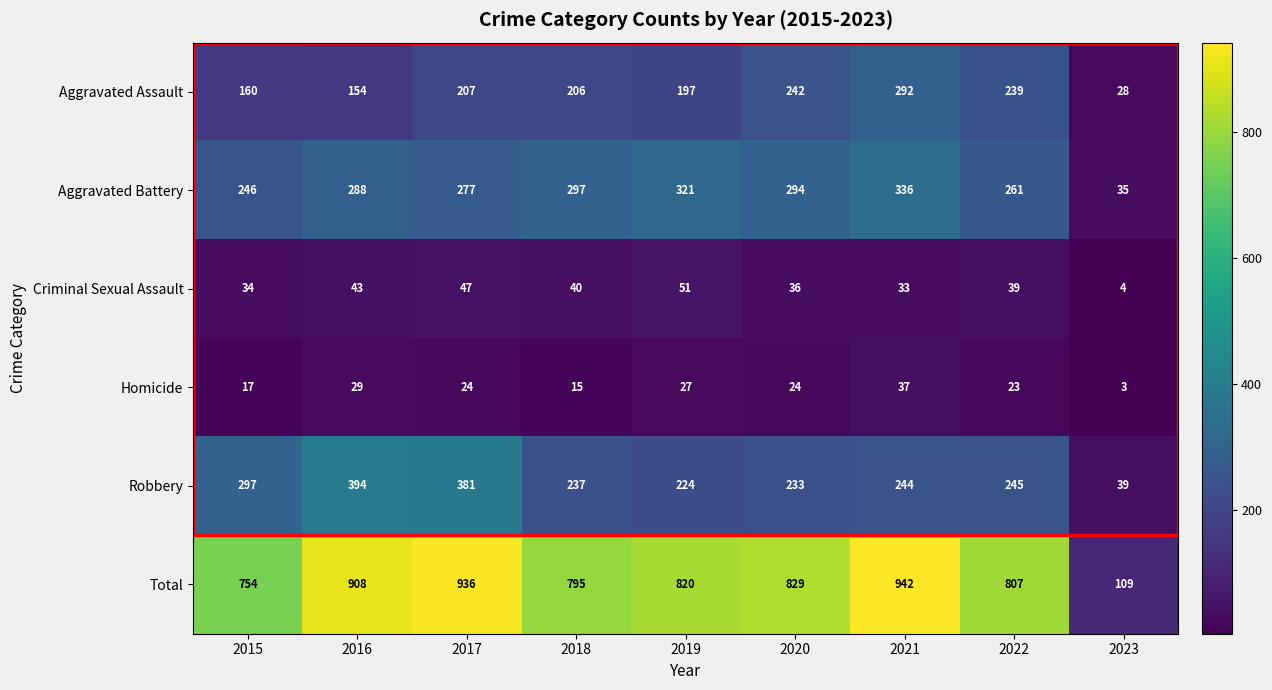

At which label does Criminal Sexual Assault reach its minimum?

2023